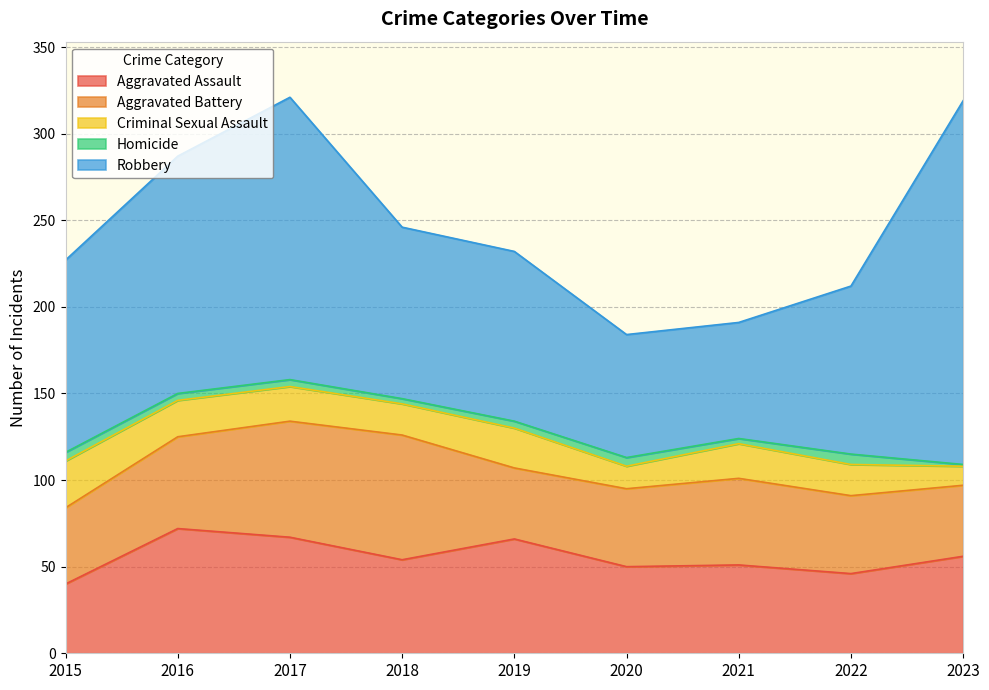

What are all the series names shown in the legend?

Aggravated Assault, Aggravated Battery, Criminal Sexual Assault, Homicide, Robbery